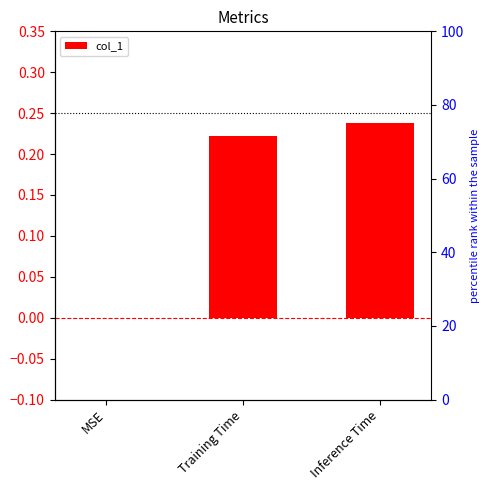

Reading right to left, extract all data points from this chart.

Inference Time=0.2	Training Time=0.2	MSE=0.0